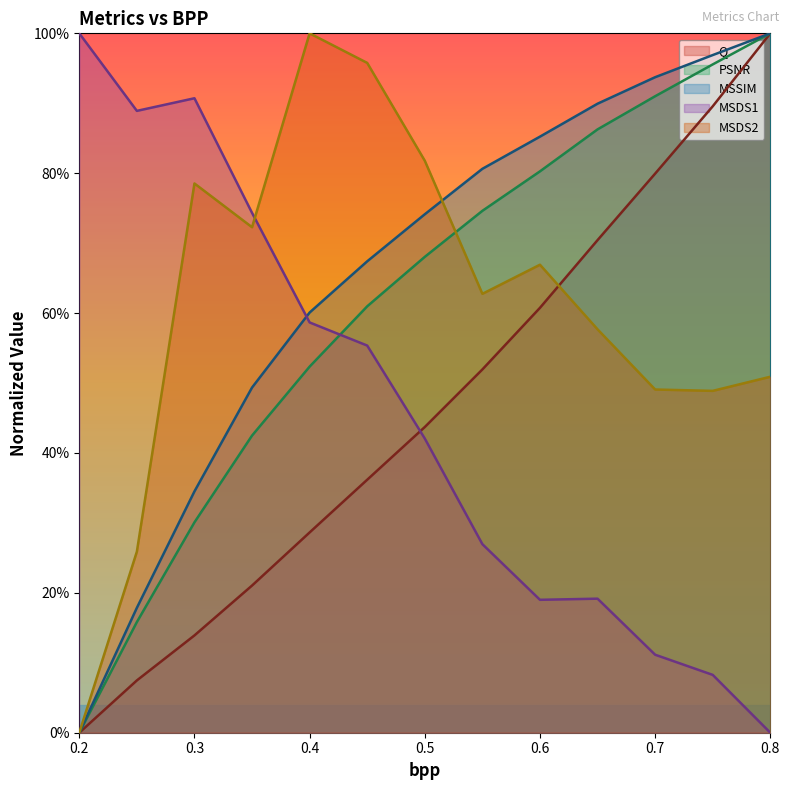

True or false: MSSIM has a value of 0.9 at 0.7.

True